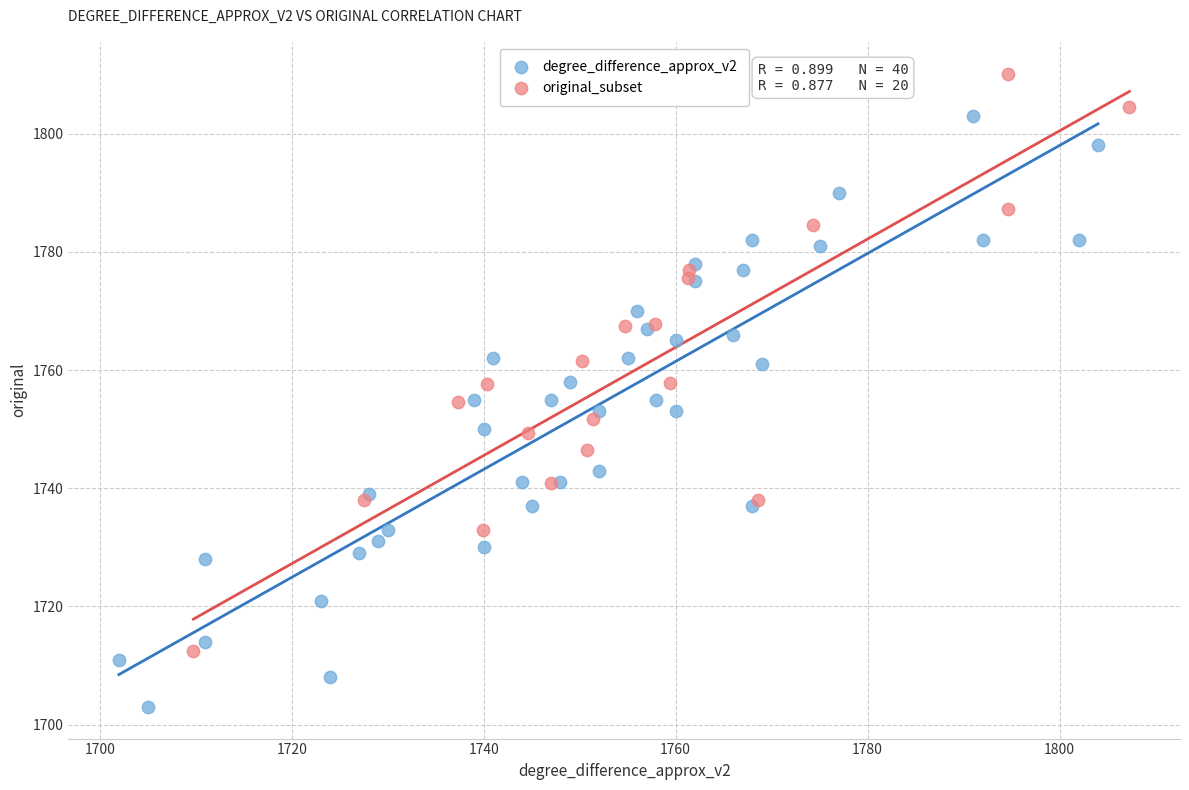

Which series reaches the maximum Y coordinate?

original_subset